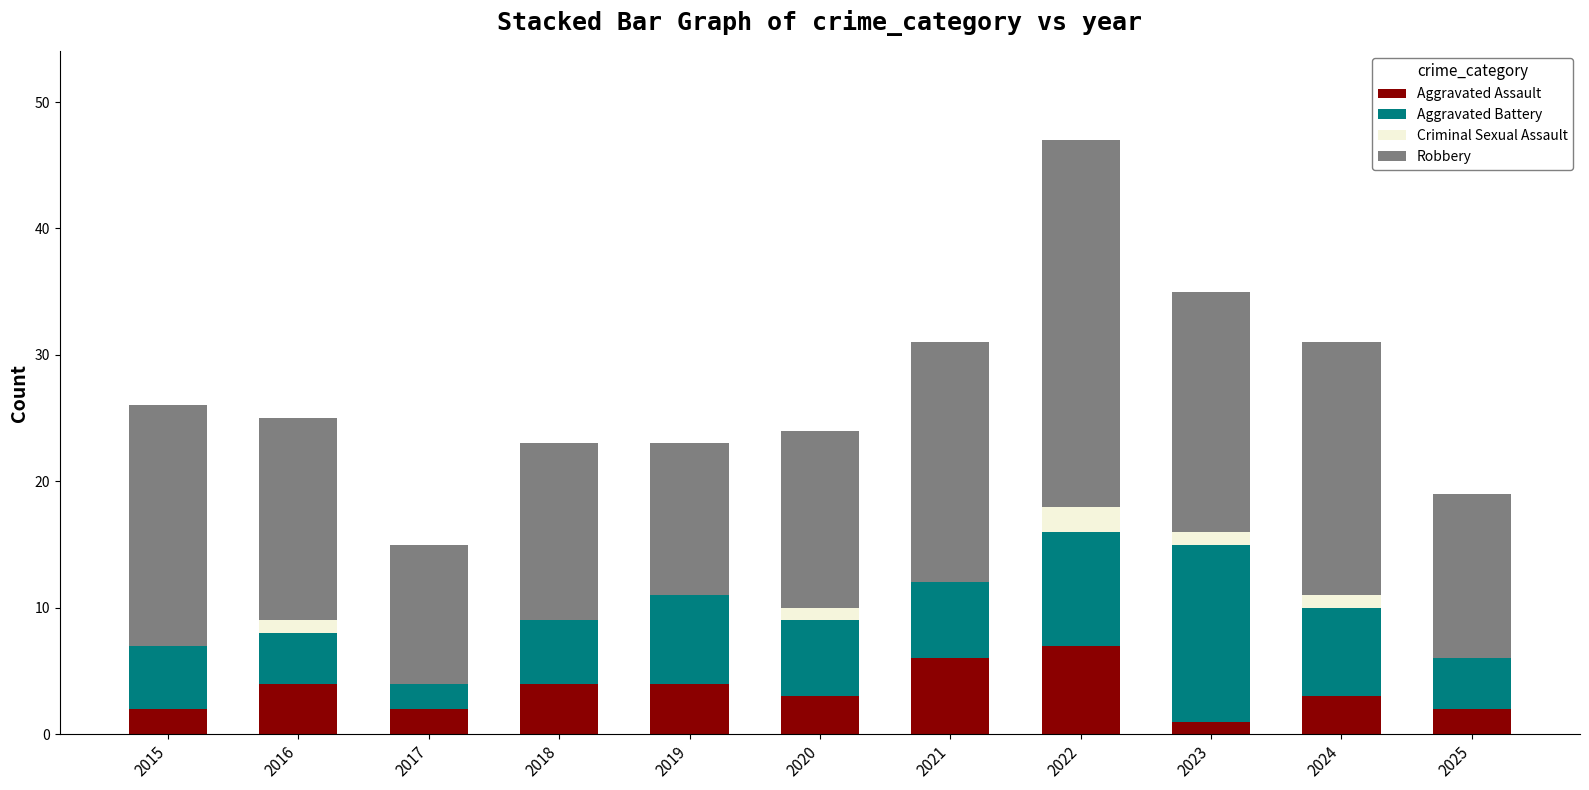

The value of Aggravated Assault at 2017 is 0. True or false?

False